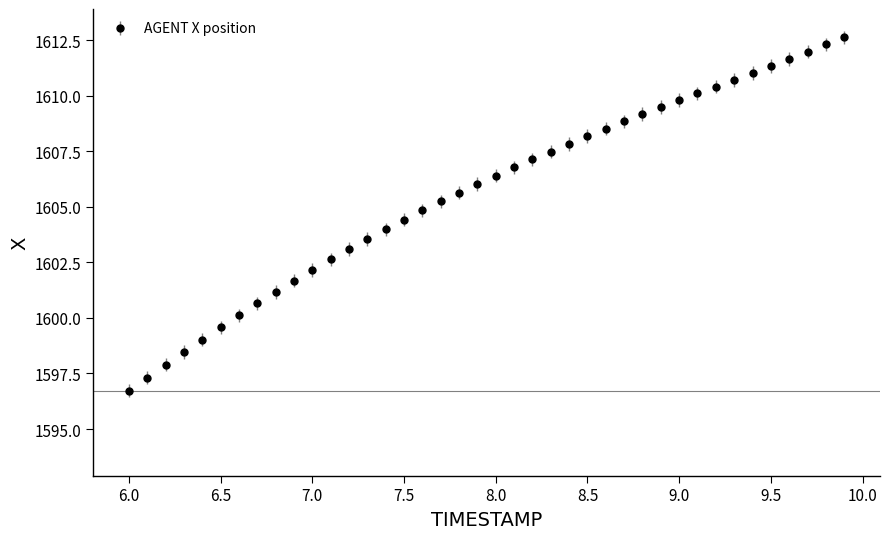

What is the sum of all values?

64226.0